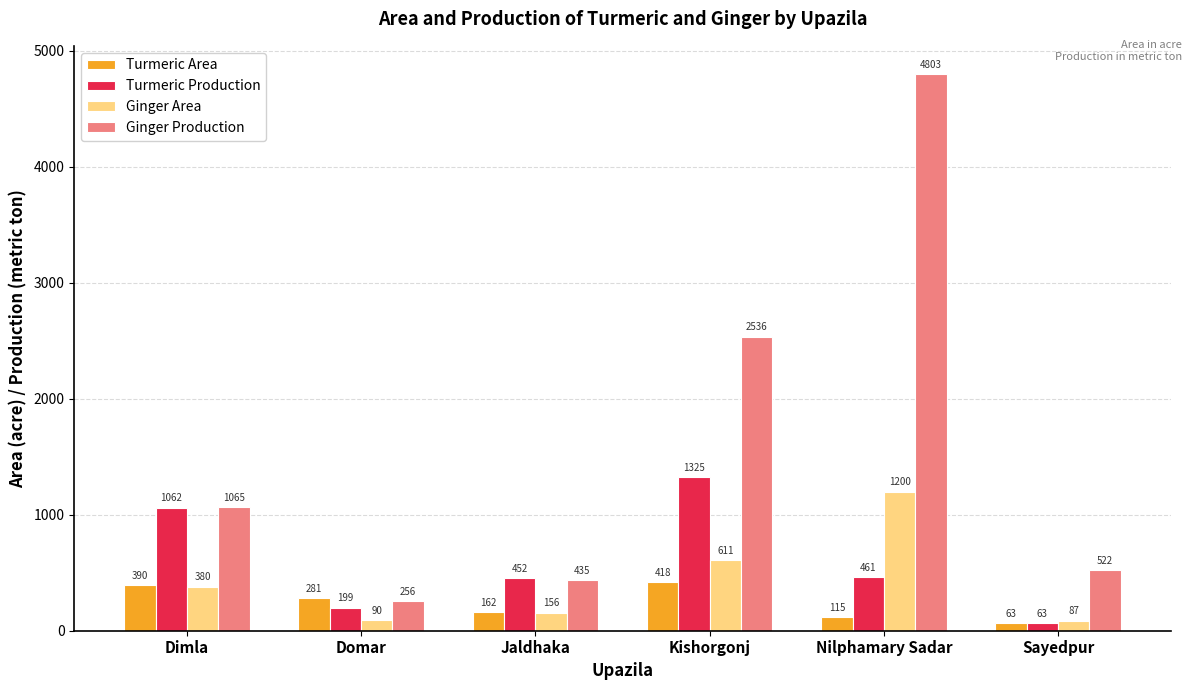

True or false: Ginger Production has a value of 636 at Jaldhaka.

False